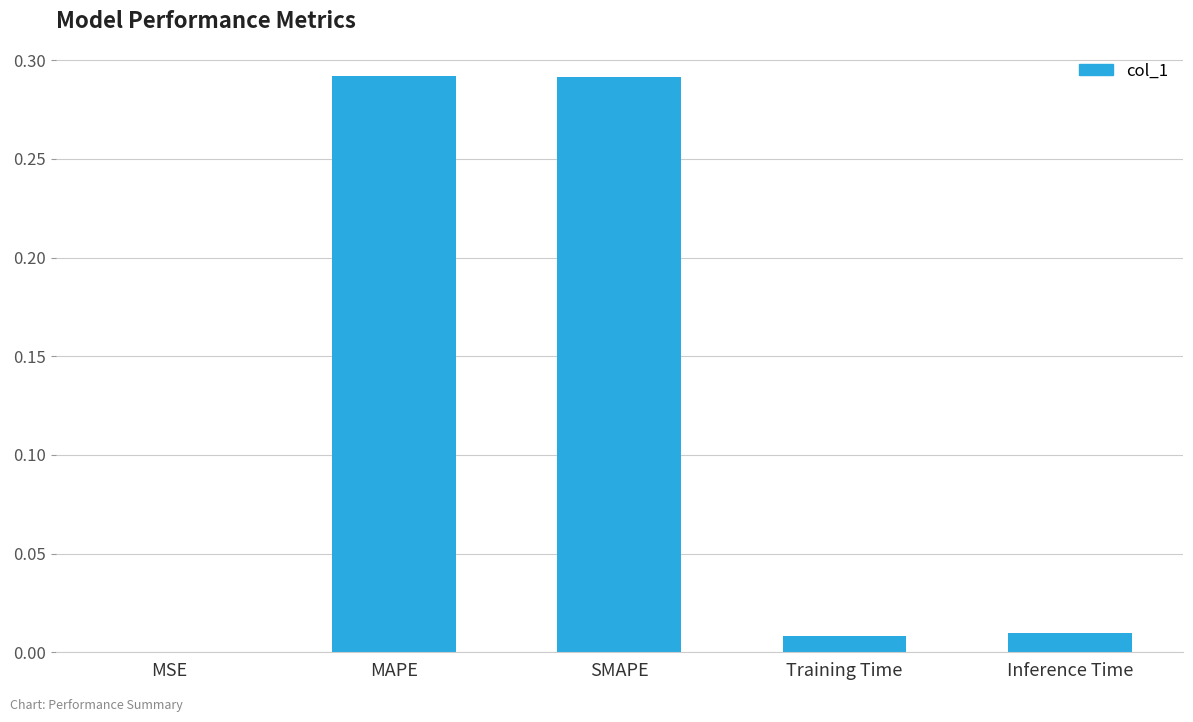

True or false: the data shows 0.1 at SMAPE.

False